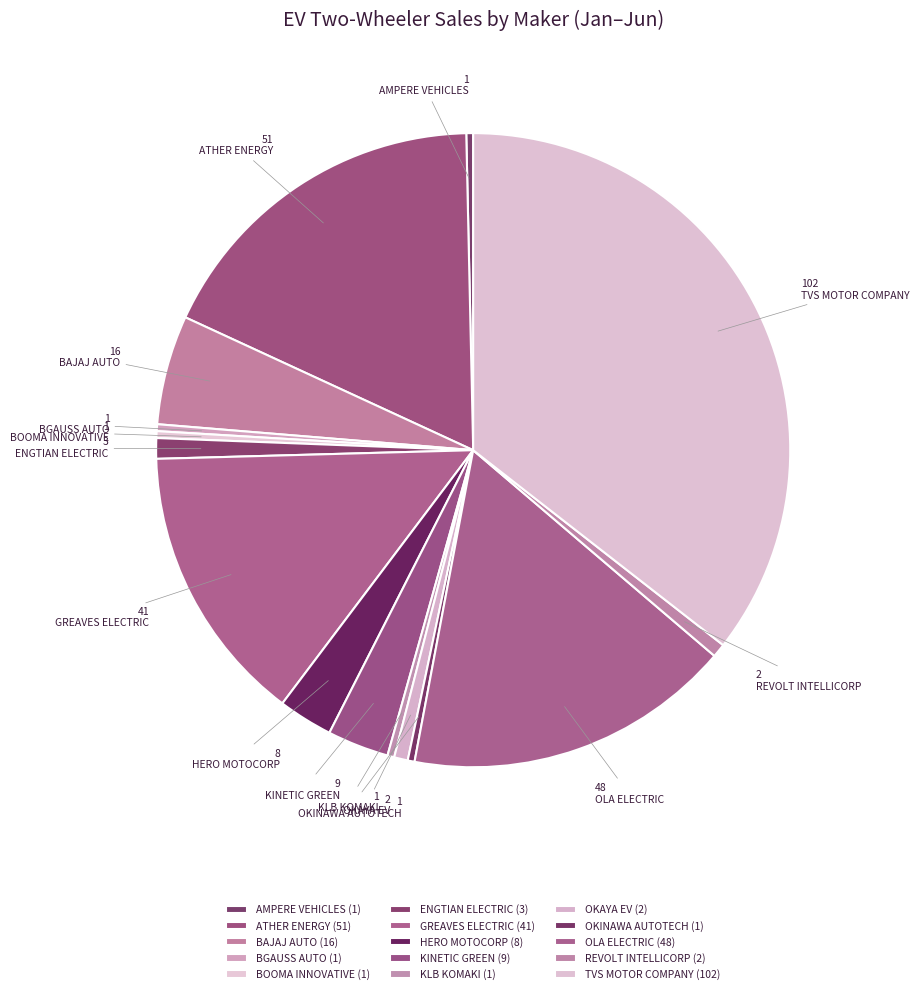

To the nearest percent, what is the average slice percentage?

7%